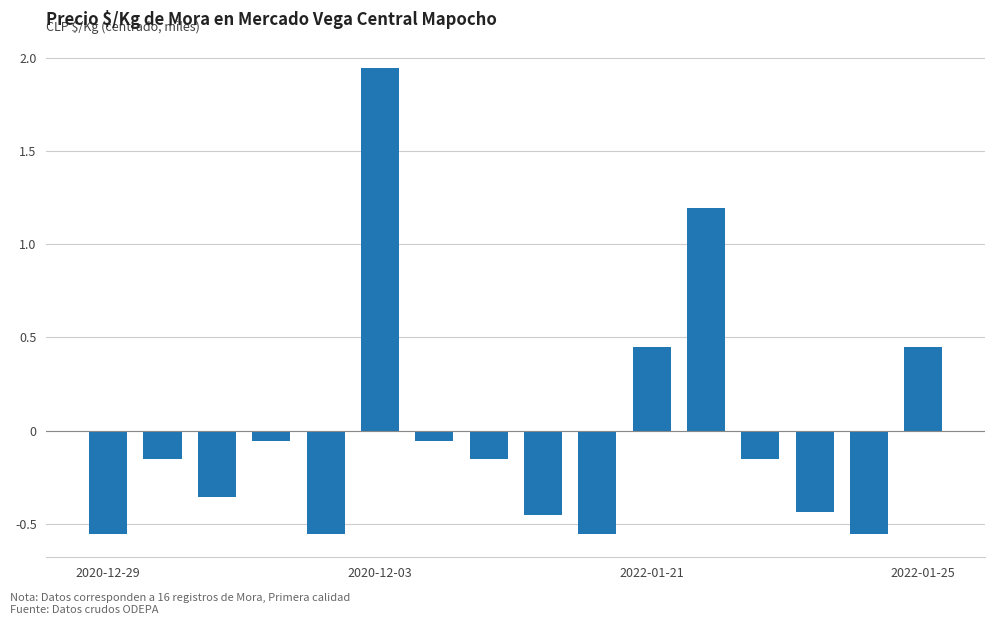

Are the bars horizontal?

No